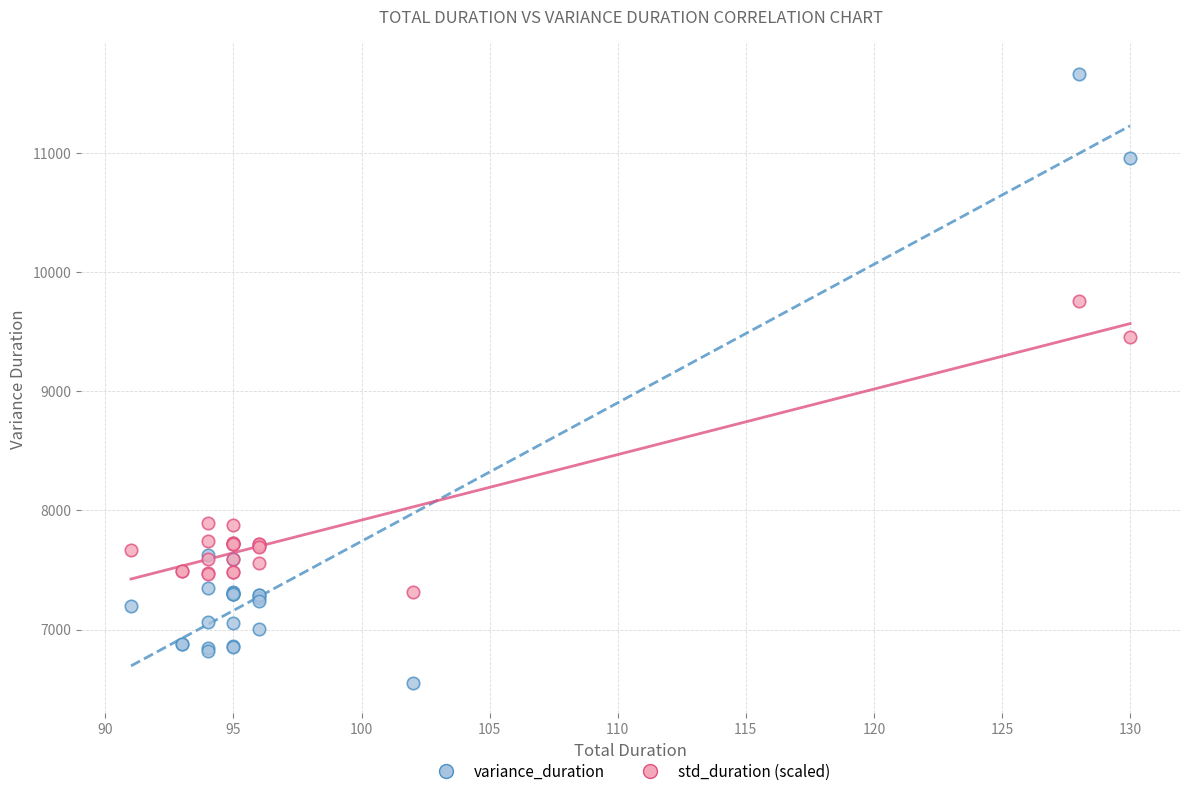

Which series reaches the minimum Y coordinate?

variance_duration